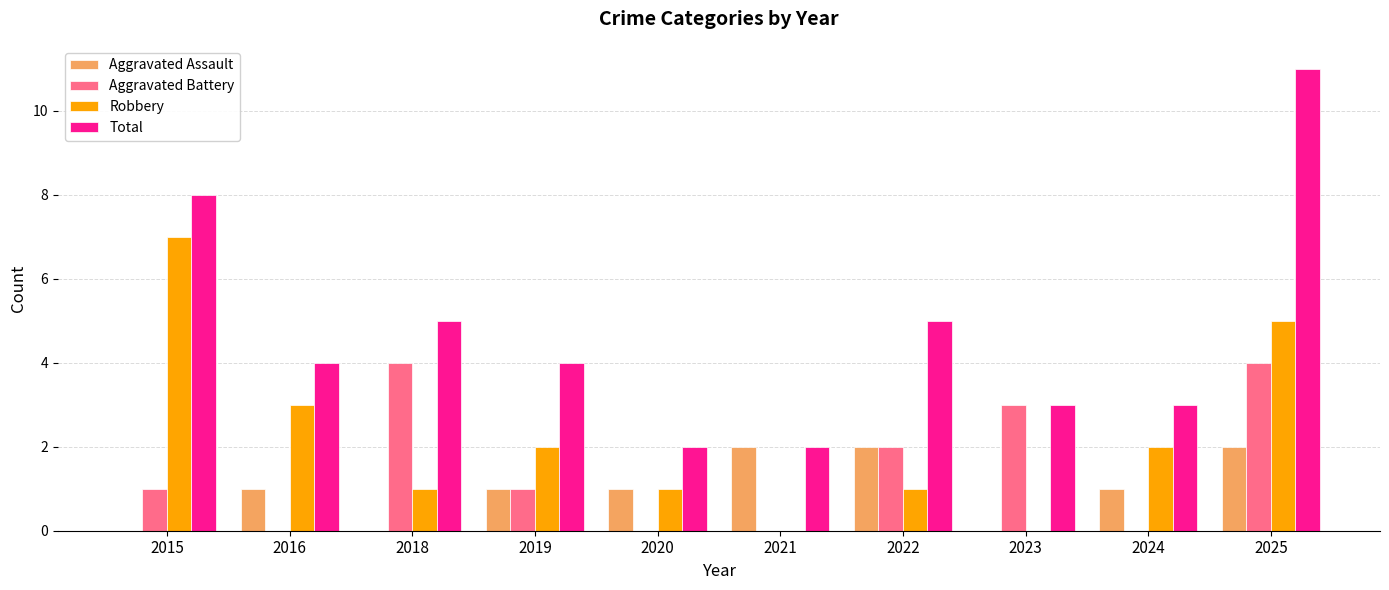

At which category is the sum across all series the highest?

2025